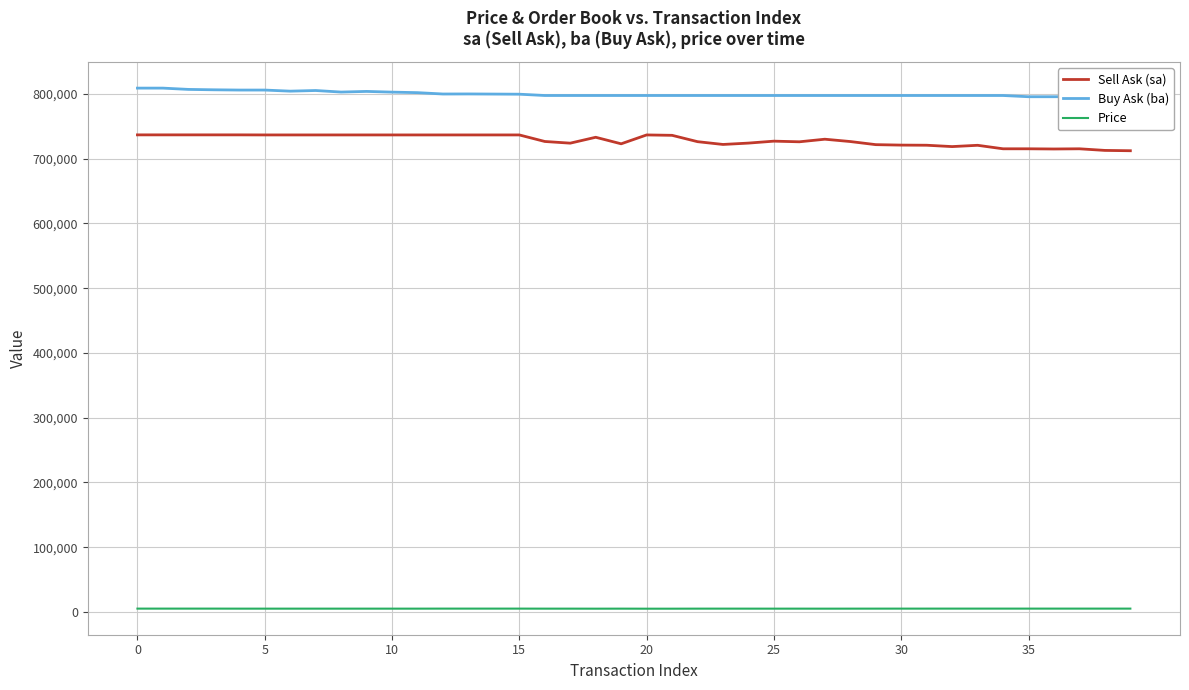

What is the maximum value shown in the chart?

808900